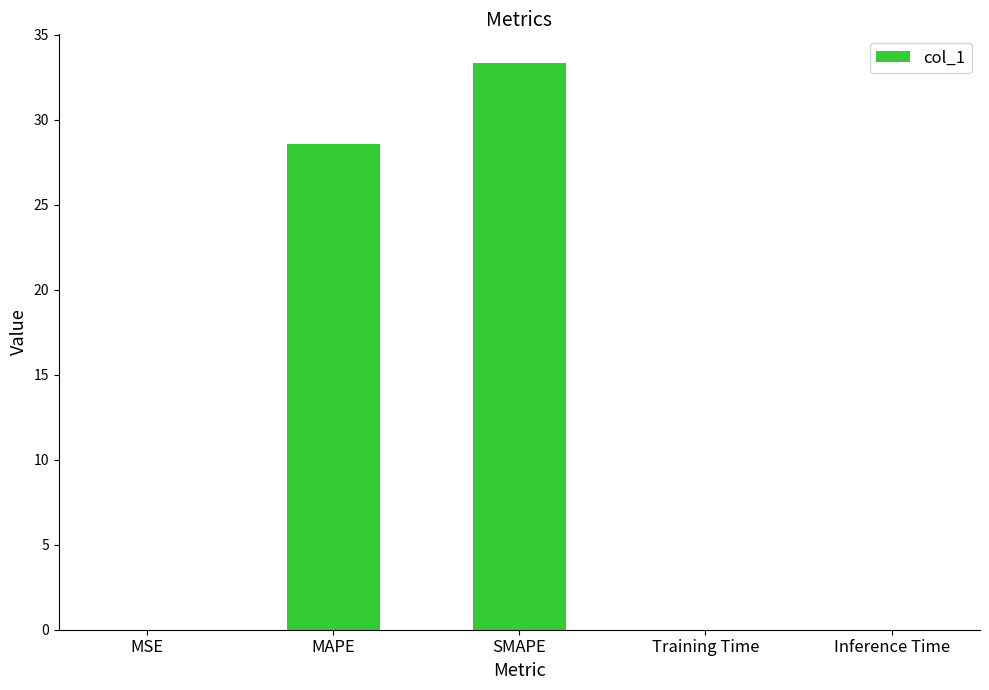

What is the change in value from MAPE to Training Time?

-28.6